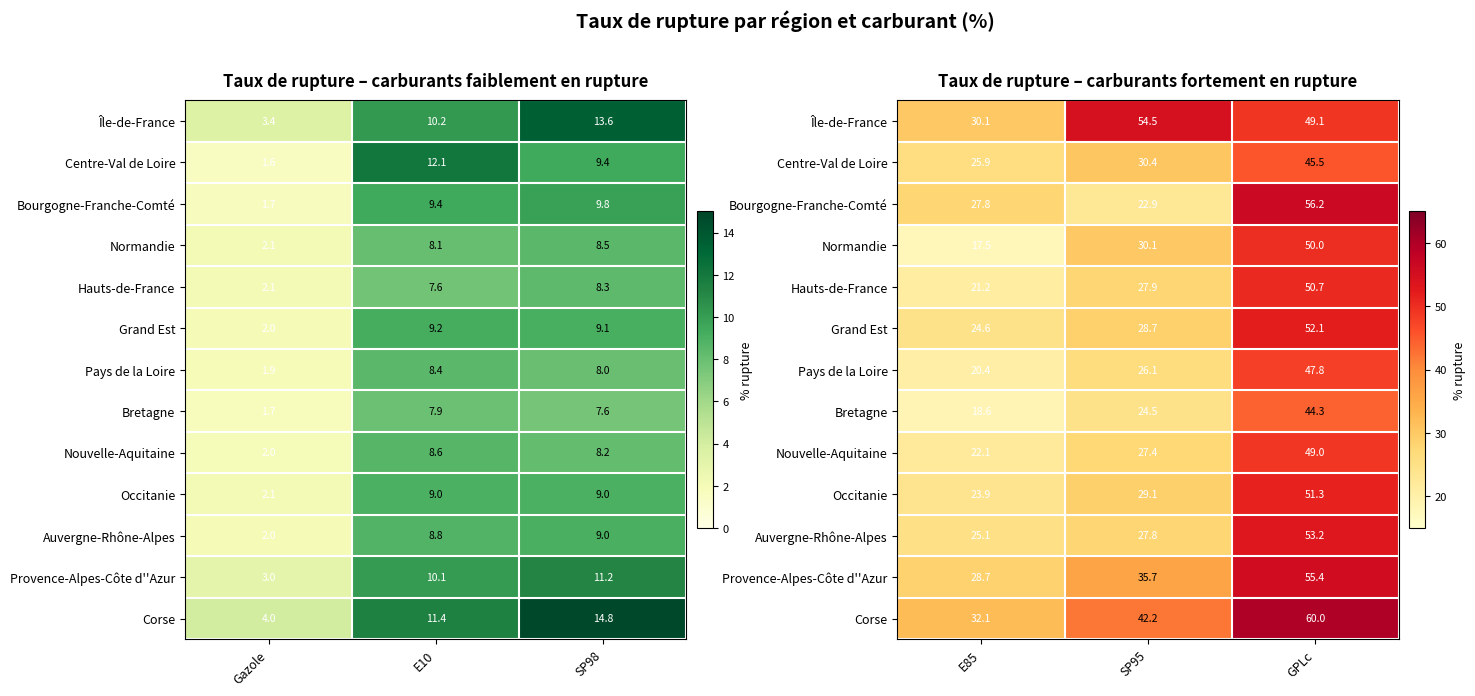

Count the number of data series in this chart.

13